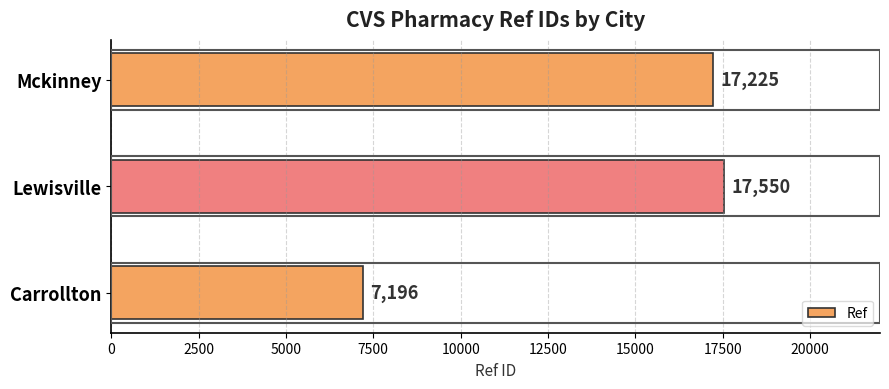

What is the average value?

13990